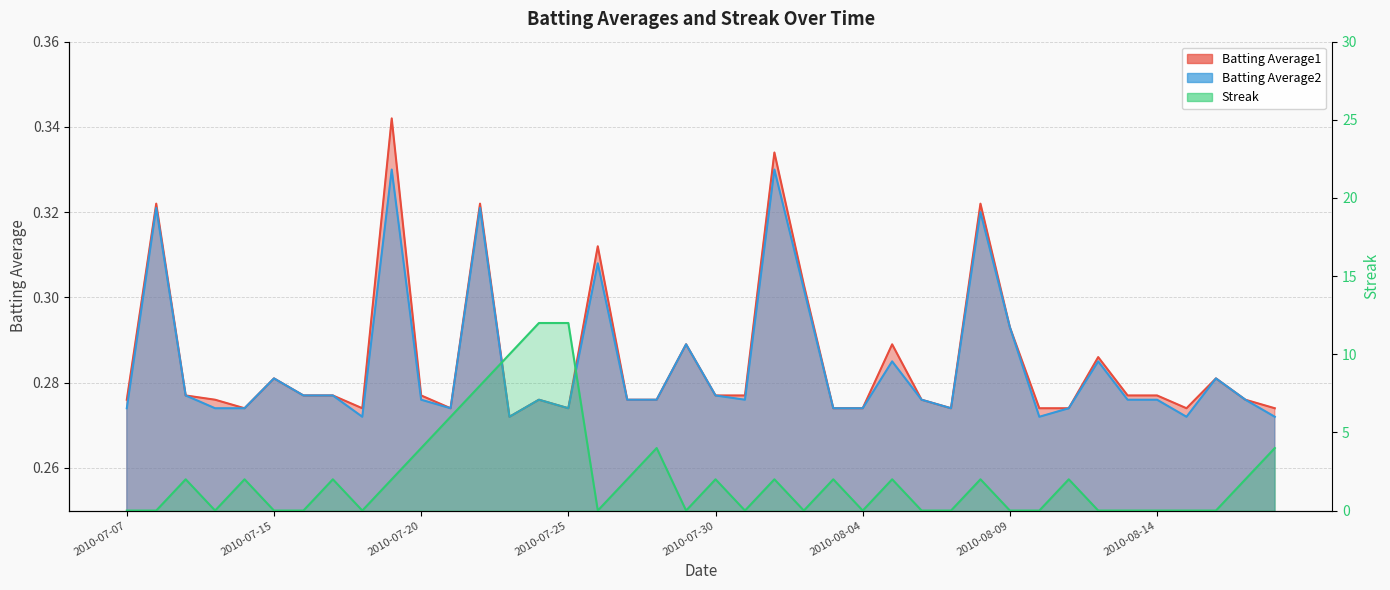

After their last crossing, which series has the higher values: Streak or Batting Average2?

Streak